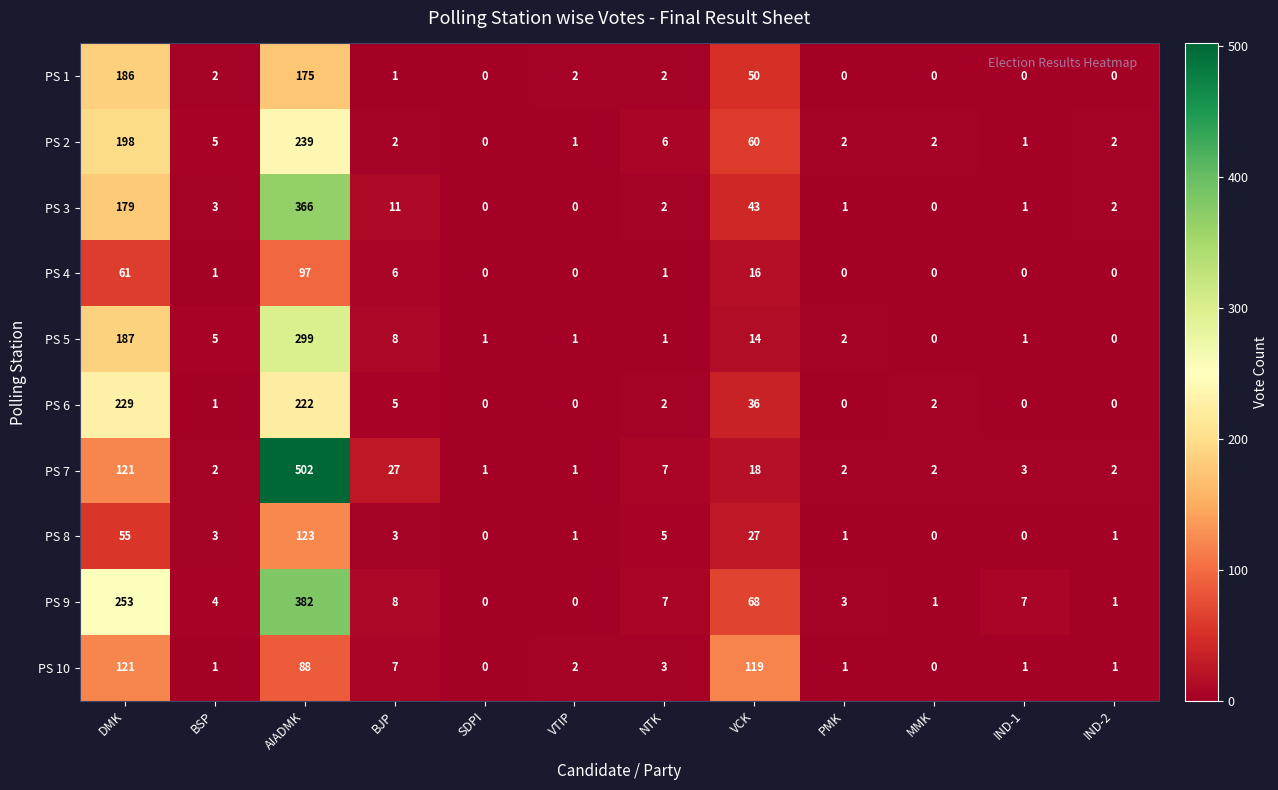

Which series has the largest total across all categories?

PS 9